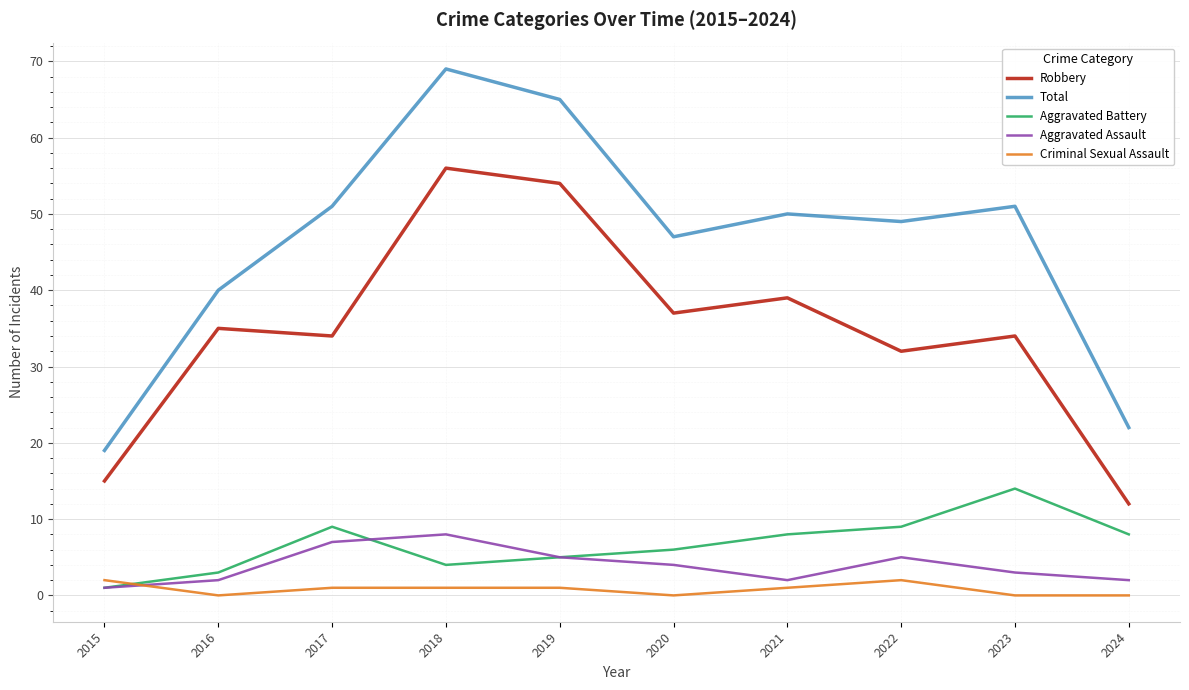

What is the sum of the Aggravated Battery values at 2017 and 2018?

13